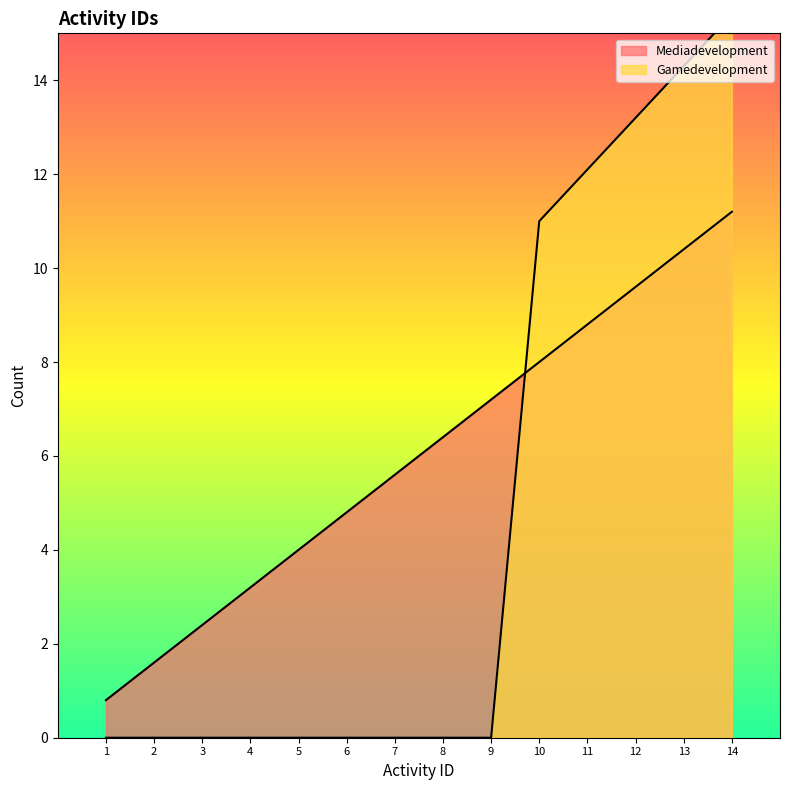

Reading left to right, list all the values displayed in this chart.

0.8	1.6	2.4	3.2	4.0	4.8	5.6	6.4	7.2	8.0	8.8	9.6	10.4	11.2